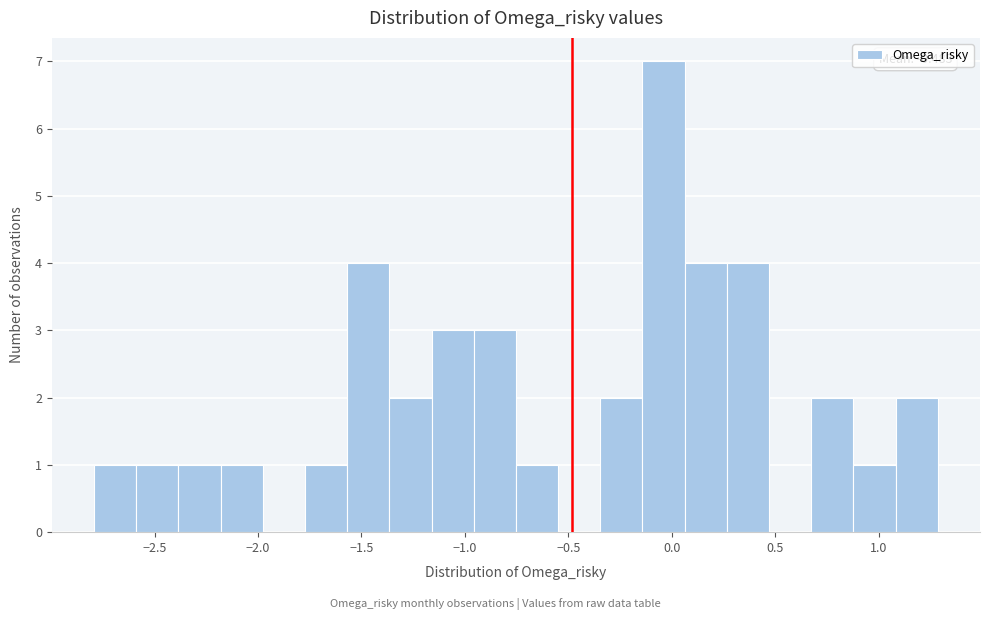

Which range on the x-axis has the tallest bar?

-0.15 to 0.05